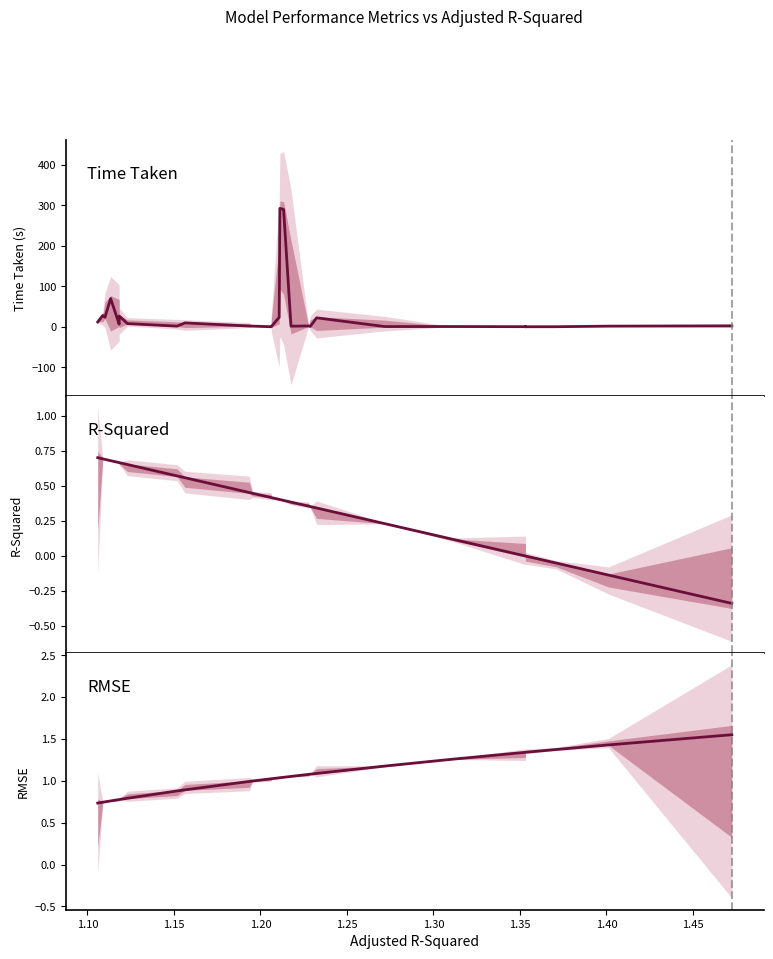

Is the value of Time Taken at 17 greater than the value of R-Squared at 1.25?

Yes